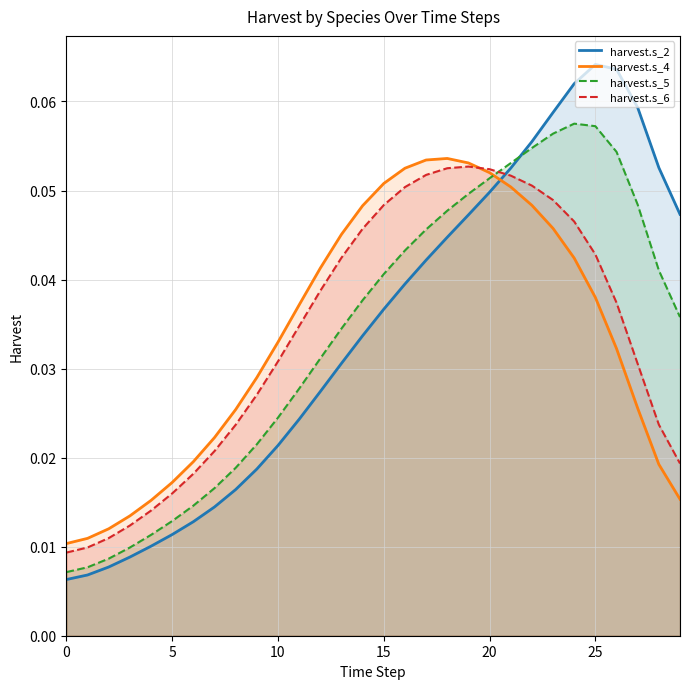

Which series has the largest total across all categories?

harvest.s_2